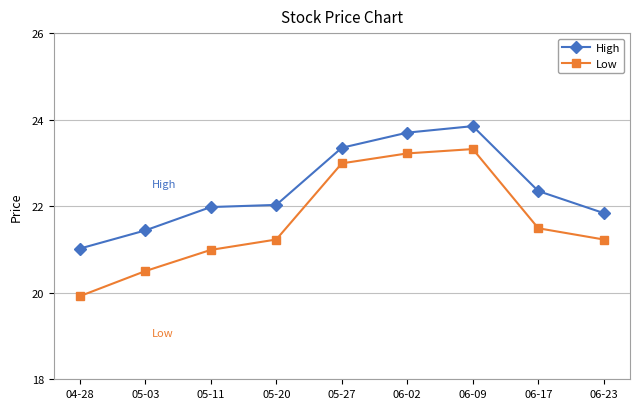

Reading left to right, what are all the values shown in this chart?

High: 04-28=21.0	05-03=21.4	05-11=22.0	05-20=22.0	05-27=23.4	06-02=23.7	06-09=23.9	06-17=22.4	06-23=21.8
Low: 04-28=19.9	05-03=20.5	05-11=21.0	05-20=21.2	05-27=23.0	06-02=23.2	06-09=23.3	06-17=21.5	06-23=21.2